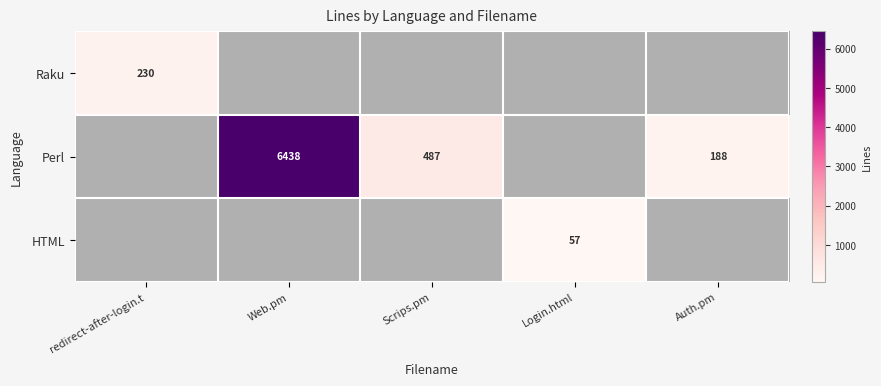

Is it true that Perl equals 304 at Auth.pm?

False